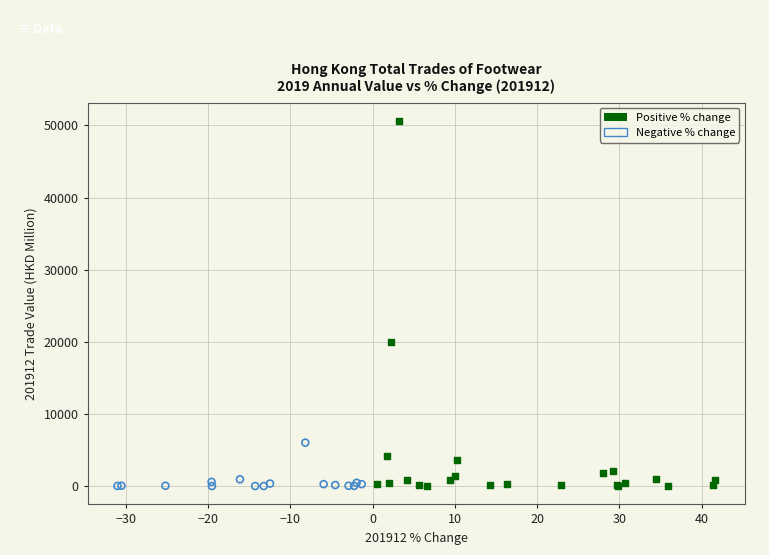

Which series reaches the maximum Y coordinate?

Positive % change